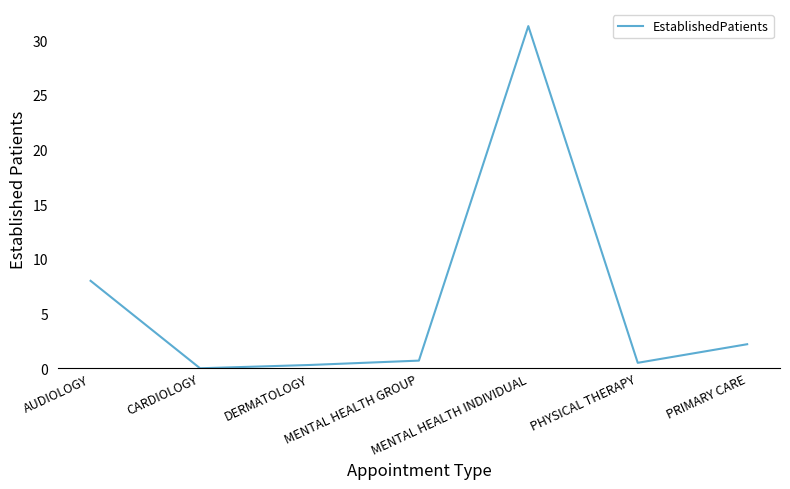

Is it true that the value at MENTAL HEALTH INDIVIDUAL is 31.3?

True